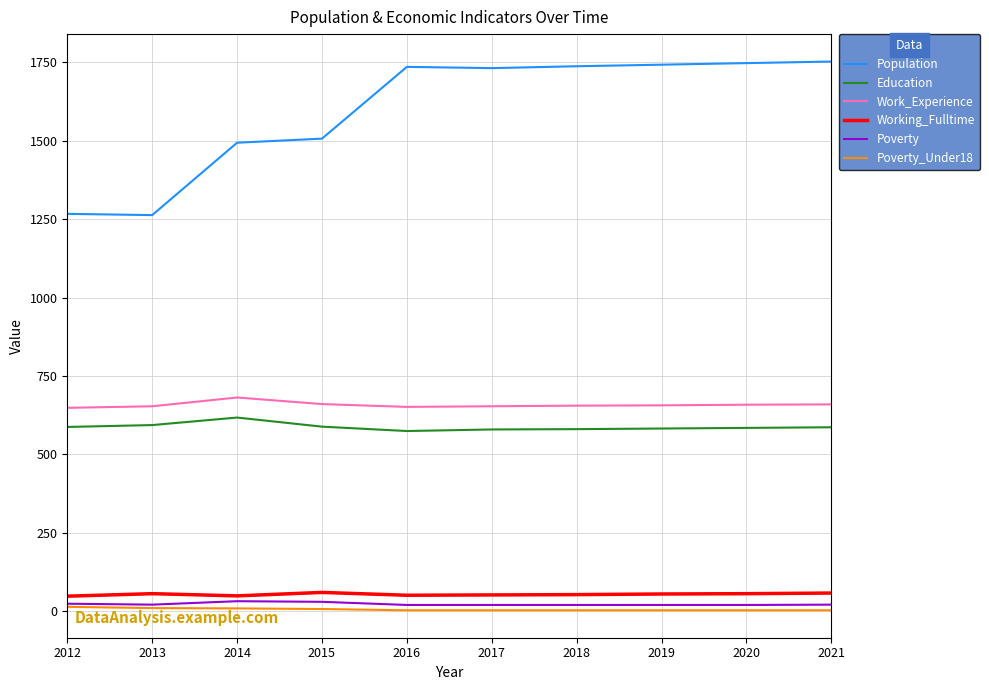

The Education series shows 225 at 2015. True or false?

False